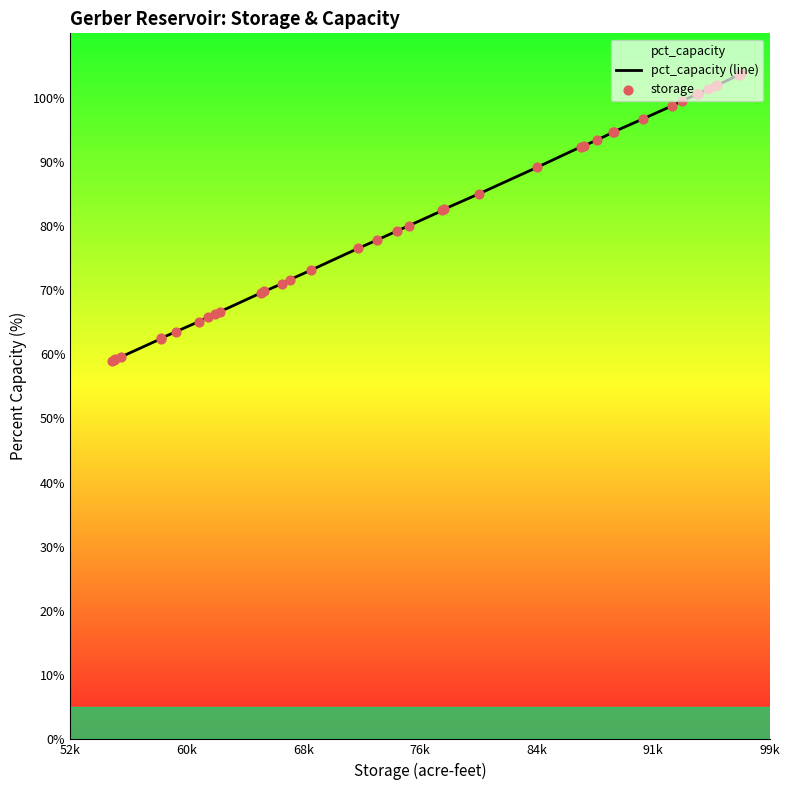

What is the maximum value shown in the chart?

103.6